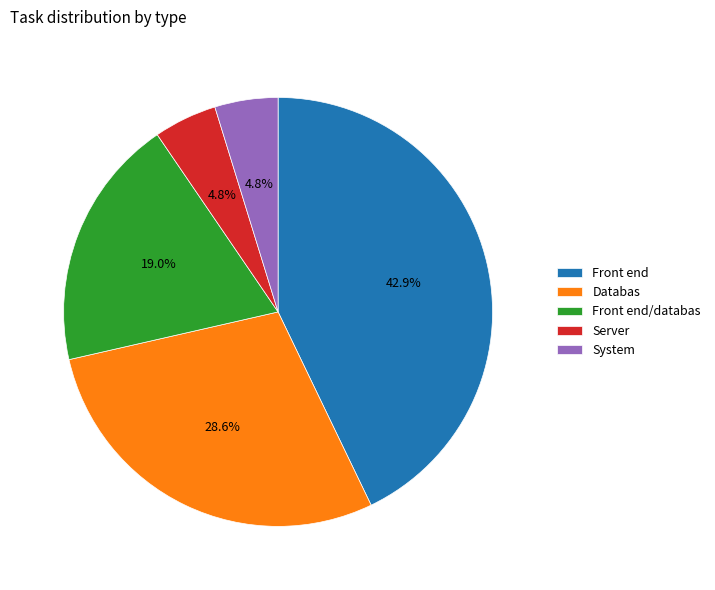

Which category has the biggest portion of the pie?

Front end